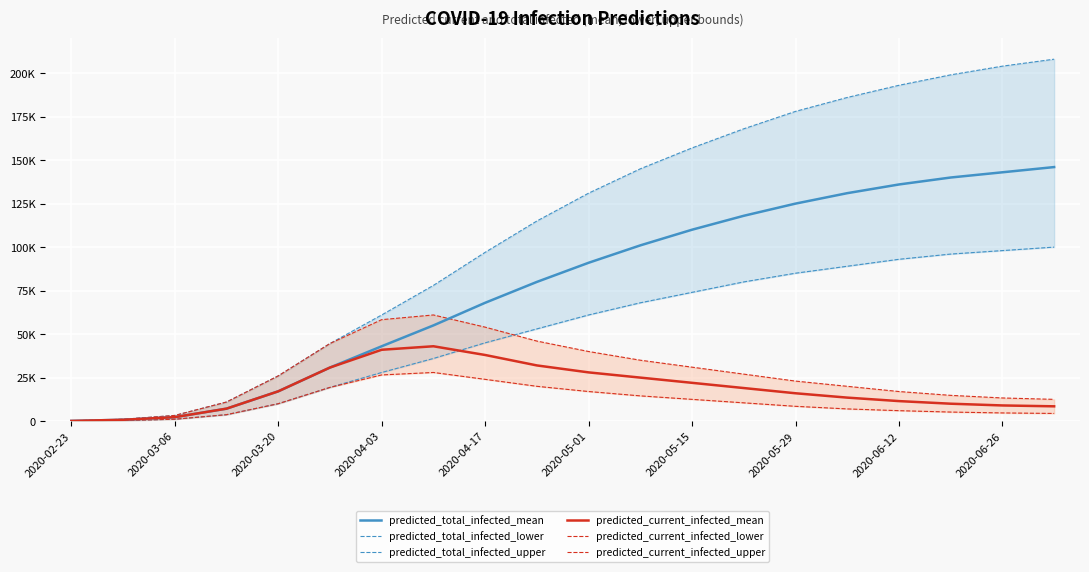

Where does the predicted_total_infected_mean series first go above 91000?

11